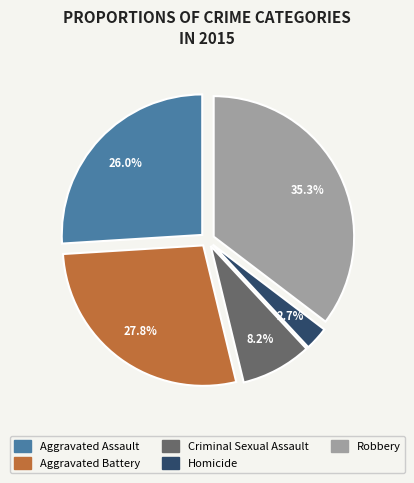

Count the number of slices in the pie.

5